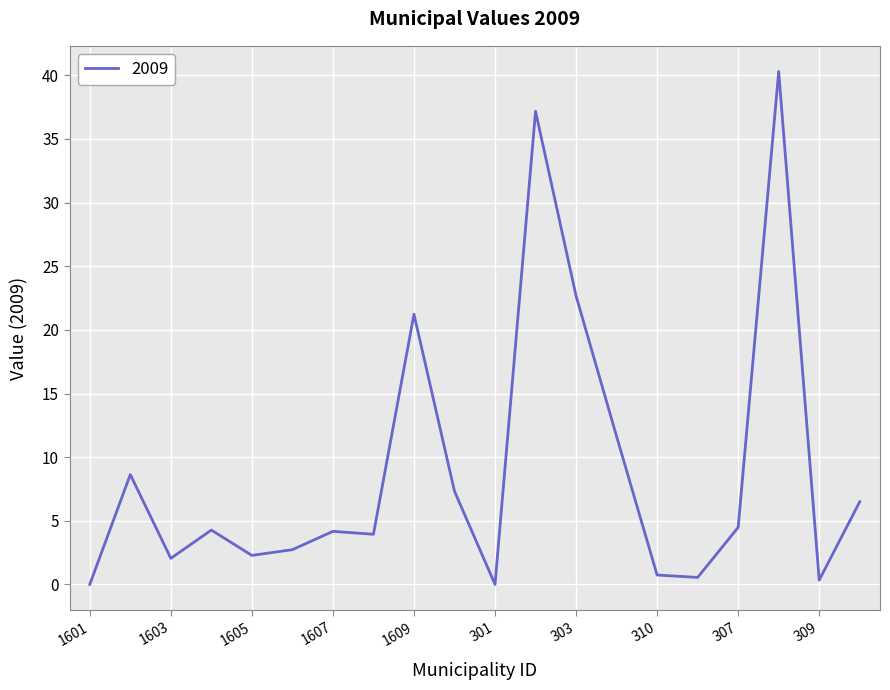

What is the difference between the maximum and minimum values?

40.3